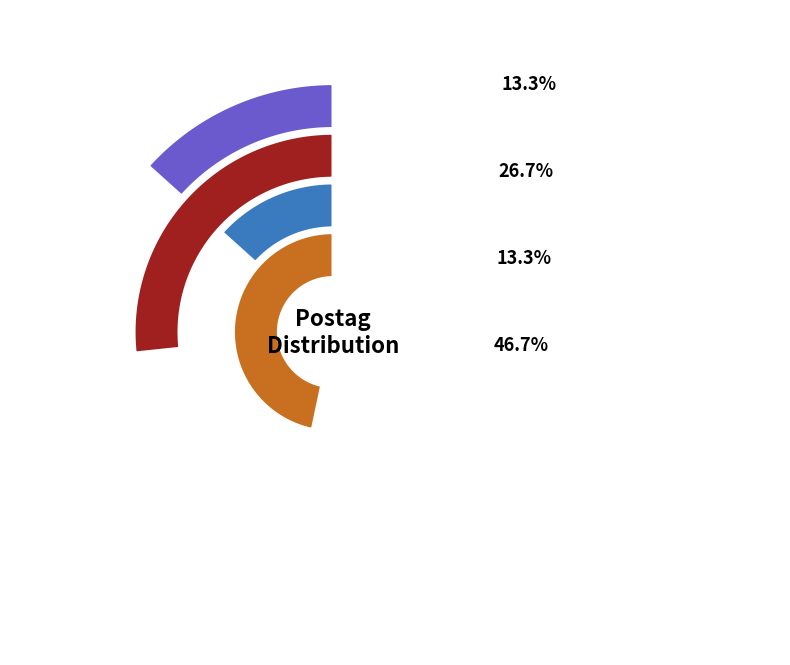

Does any single category account for the majority?

No